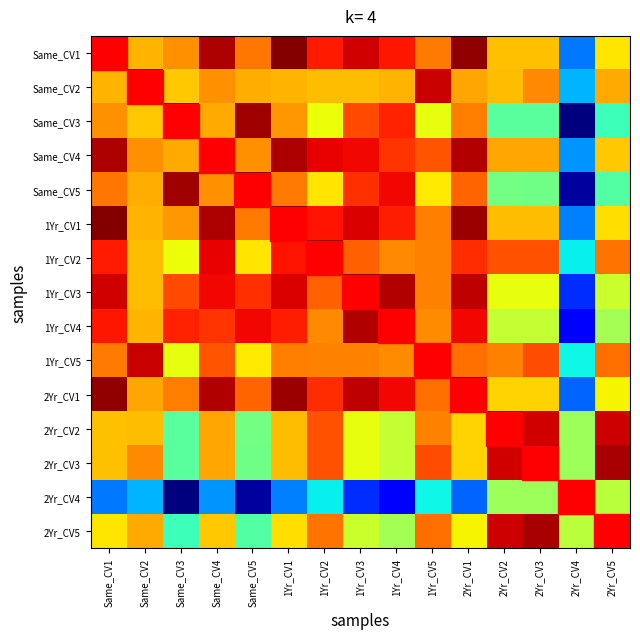

Reading left to right, extract all data points from this chart.

Same_CV1: Same_CV1=100.0	Same_CV2=86.5	Same_CV3=88.4	Same_CV4=98.1	Same_CV5=89.7	1Yr_CV1=99.7	1Yr_CV2=94.3	1Yr_CV3=96.5	1Yr_CV4=94.4	1Yr_CV5=89.4	2Yr_CV1=99.1	2Yr_CV2=85.9	2Yr_CV3=85.9	2Yr_CV4=64.0	2Yr_CV5=84.2
Same_CV2: Same_CV1=86.5	Same_CV2=100.0	Same_CV3=85.6	Same_CV4=88.4	Same_CV5=86.8	1Yr_CV1=86.4	1Yr_CV2=86.1	1Yr_CV3=86.1	1Yr_CV4=86.6	1Yr_CV5=97.0	2Yr_CV1=87.2	2Yr_CV2=86.2	2Yr_CV3=88.7	2Yr_CV4=66.8	2Yr_CV5=87.0
Same_CV3: Same_CV1=88.4	Same_CV2=85.6	Same_CV3=100.0	Same_CV4=87.0	Same_CV5=98.6	1Yr_CV1=88.1	1Yr_CV2=82.7	1Yr_CV3=91.9	1Yr_CV4=93.9	1Yr_CV5=82.5	2Yr_CV1=89.2	2Yr_CV2=74.3	2Yr_CV3=74.2	2Yr_CV4=52.4	2Yr_CV5=72.5
Same_CV4: Same_CV1=98.1	Same_CV2=88.4	Same_CV3=87.0	Same_CV4=100.0	Same_CV5=88.4	1Yr_CV1=98.0	1Yr_CV2=95.7	1Yr_CV3=95.2	1Yr_CV4=93.1	1Yr_CV5=91.4	2Yr_CV1=97.8	2Yr_CV2=87.2	2Yr_CV3=87.2	2Yr_CV4=65.3	2Yr_CV5=85.5
Same_CV5: Same_CV1=89.7	Same_CV2=86.8	Same_CV3=98.6	Same_CV4=88.4	Same_CV5=100.0	1Yr_CV1=89.4	1Yr_CV2=84.1	1Yr_CV3=93.2	1Yr_CV4=95.3	1Yr_CV5=83.9	2Yr_CV1=90.6	2Yr_CV2=75.6	2Yr_CV3=75.6	2Yr_CV4=53.7	2Yr_CV5=73.9
1Yr_CV1: Same_CV1=99.7	Same_CV2=86.4	Same_CV3=88.1	Same_CV4=98.0	Same_CV5=89.4	1Yr_CV1=100.0	1Yr_CV2=94.7	1Yr_CV3=96.2	1Yr_CV4=94.1	1Yr_CV5=89.4	2Yr_CV1=98.8	2Yr_CV2=86.2	2Yr_CV3=86.2	2Yr_CV4=64.3	2Yr_CV5=84.5
1Yr_CV2: Same_CV1=94.3	Same_CV2=86.1	Same_CV3=82.7	Same_CV4=95.7	Same_CV5=84.1	1Yr_CV1=94.7	1Yr_CV2=100.0	1Yr_CV3=90.9	1Yr_CV4=88.8	1Yr_CV5=89.1	2Yr_CV1=93.5	2Yr_CV2=91.6	2Yr_CV3=91.5	2Yr_CV4=69.6	2Yr_CV5=89.8
1Yr_CV3: Same_CV1=96.5	Same_CV2=86.1	Same_CV3=91.9	Same_CV4=95.2	Same_CV5=93.2	1Yr_CV1=96.2	1Yr_CV2=90.9	1Yr_CV3=100.0	1Yr_CV4=97.9	1Yr_CV5=89.1	2Yr_CV1=97.4	2Yr_CV2=82.4	2Yr_CV3=82.4	2Yr_CV4=60.5	2Yr_CV5=80.7
1Yr_CV4: Same_CV1=94.4	Same_CV2=86.6	Same_CV3=93.9	Same_CV4=93.1	Same_CV5=95.3	1Yr_CV1=94.1	1Yr_CV2=88.8	1Yr_CV3=97.9	1Yr_CV4=100.0	1Yr_CV5=88.6	2Yr_CV1=95.3	2Yr_CV2=80.3	2Yr_CV3=80.3	2Yr_CV4=58.4	2Yr_CV5=78.6
1Yr_CV5: Same_CV1=89.4	Same_CV2=97.0	Same_CV3=82.5	Same_CV4=91.4	Same_CV5=83.9	1Yr_CV1=89.4	1Yr_CV2=89.1	1Yr_CV3=89.1	1Yr_CV4=88.6	1Yr_CV5=100.0	2Yr_CV1=90.1	2Yr_CV2=89.1	2Yr_CV3=91.7	2Yr_CV4=69.9	2Yr_CV5=90.0
2Yr_CV1: Same_CV1=99.1	Same_CV2=87.2	Same_CV3=89.2	Same_CV4=97.8	Same_CV5=90.6	1Yr_CV1=98.8	1Yr_CV2=93.5	1Yr_CV3=97.4	1Yr_CV4=95.3	1Yr_CV5=90.1	2Yr_CV1=100.0	2Yr_CV2=85.0	2Yr_CV3=85.0	2Yr_CV4=63.1	2Yr_CV5=83.3
2Yr_CV2: Same_CV1=85.9	Same_CV2=86.2	Same_CV3=74.3	Same_CV4=87.2	Same_CV5=75.6	1Yr_CV1=86.2	1Yr_CV2=91.6	1Yr_CV3=82.4	1Yr_CV4=80.3	1Yr_CV5=89.1	2Yr_CV1=85.0	2Yr_CV2=100.0	2Yr_CV3=96.5	2Yr_CV4=78.1	2Yr_CV5=96.7
2Yr_CV3: Same_CV1=85.9	Same_CV2=88.7	Same_CV3=74.2	Same_CV4=87.2	Same_CV5=75.6	1Yr_CV1=86.2	1Yr_CV2=91.5	1Yr_CV3=82.4	1Yr_CV4=80.3	1Yr_CV5=91.7	2Yr_CV1=85.0	2Yr_CV2=96.5	2Yr_CV3=100.0	2Yr_CV4=78.1	2Yr_CV5=98.3
2Yr_CV4: Same_CV1=64.0	Same_CV2=66.8	Same_CV3=52.4	Same_CV4=65.3	Same_CV5=53.7	1Yr_CV1=64.3	1Yr_CV2=69.6	1Yr_CV3=60.5	1Yr_CV4=58.4	1Yr_CV5=69.9	2Yr_CV1=63.1	2Yr_CV2=78.1	2Yr_CV3=78.1	2Yr_CV4=100.0	2Yr_CV5=79.8
2Yr_CV5: Same_CV1=84.2	Same_CV2=87.0	Same_CV3=72.5	Same_CV4=85.5	Same_CV5=73.9	1Yr_CV1=84.5	1Yr_CV2=89.8	1Yr_CV3=80.7	1Yr_CV4=78.6	1Yr_CV5=90.0	2Yr_CV1=83.3	2Yr_CV2=96.7	2Yr_CV3=98.3	2Yr_CV4=79.8	2Yr_CV5=100.0